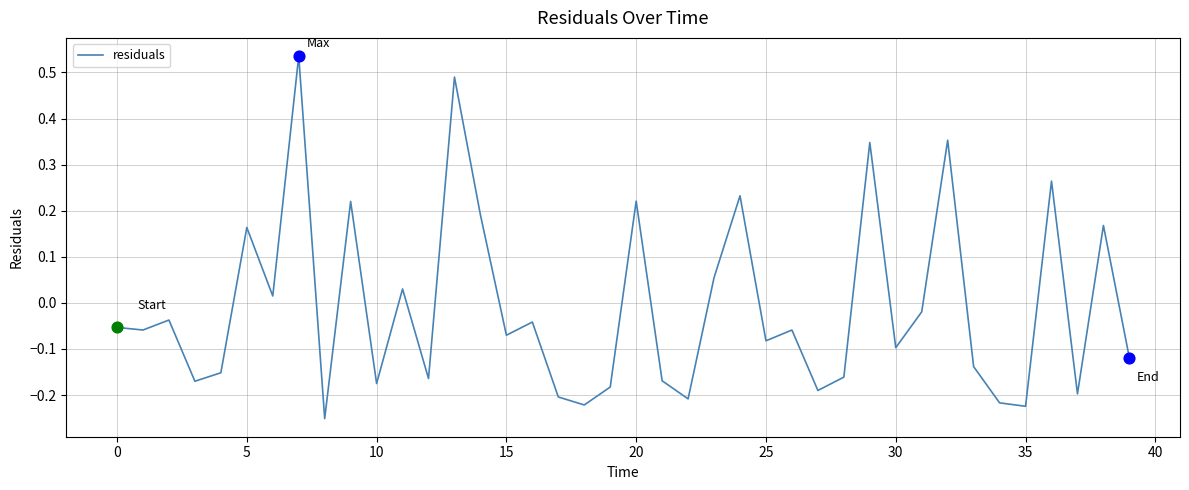

What is the difference between the maximum and minimum values?

0.8